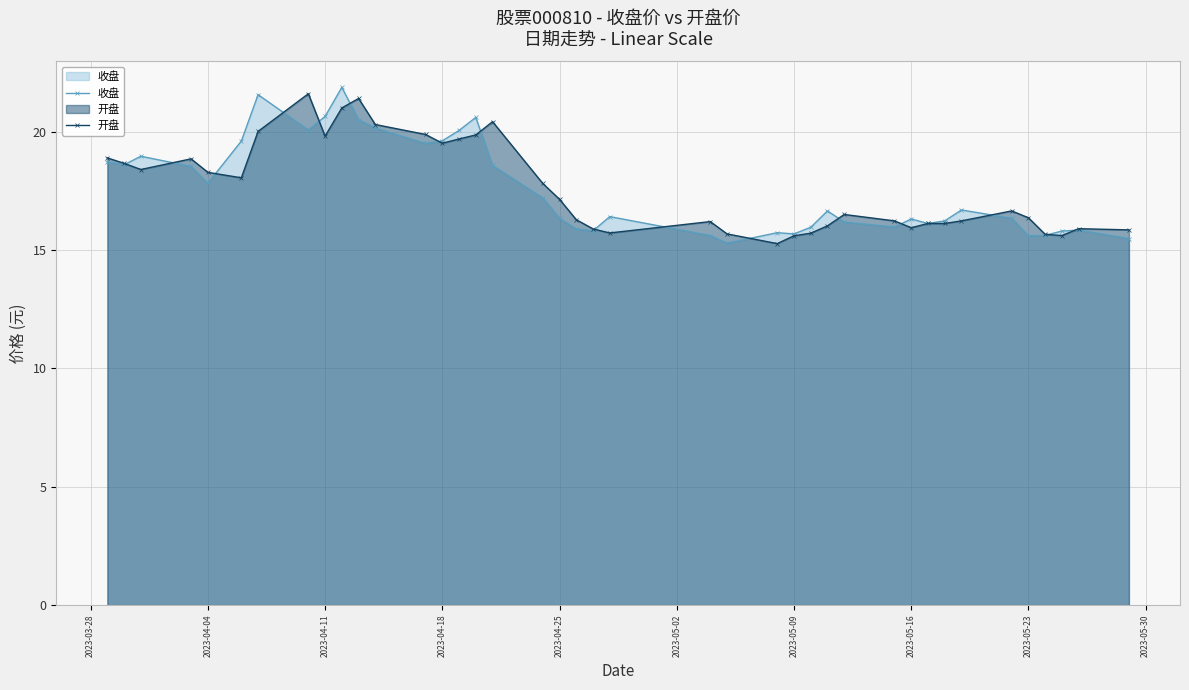

How many times do 开盘 and 收盘 cross each other?

16